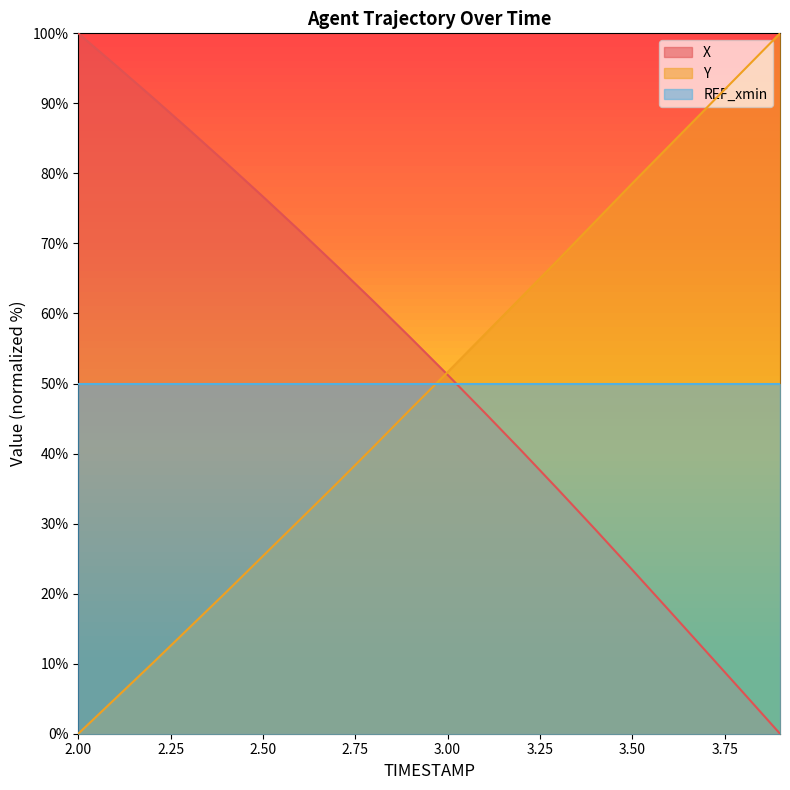

What is the label of the 3rd point from the right?

3.7